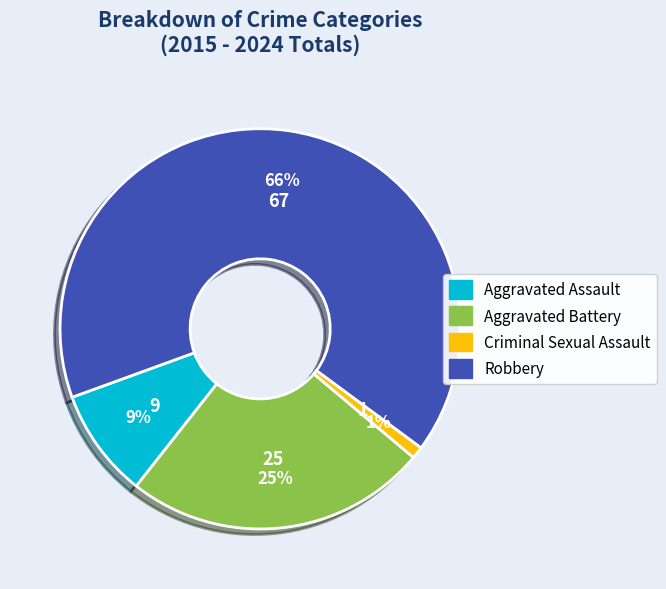

To the nearest percent, what is the average slice percentage?

25%